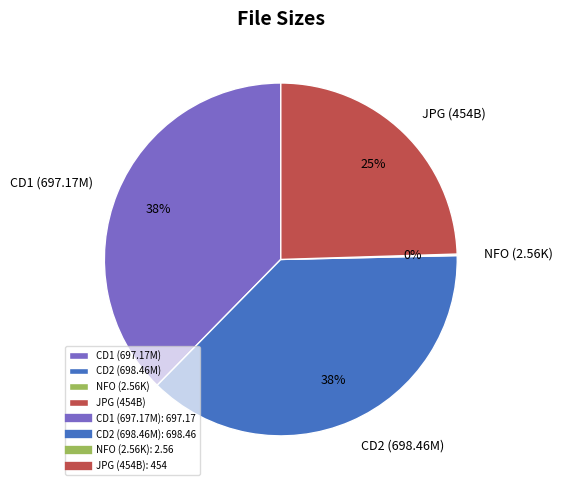

What percentage is the CD2 (698.46M) slice, to the nearest percent?

38%